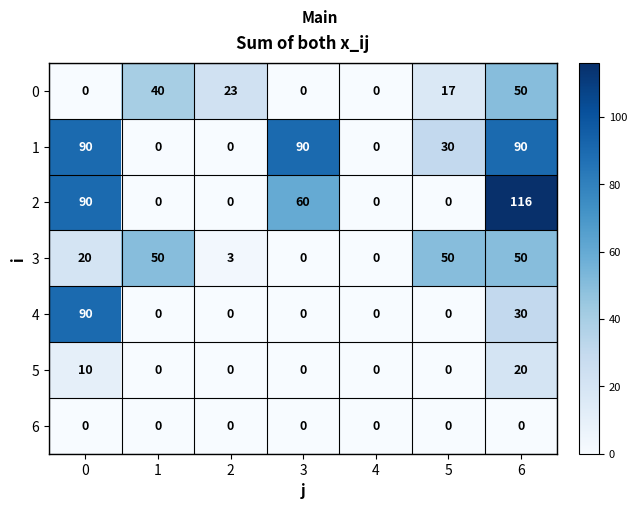

Which series has the widest spread of values?

2